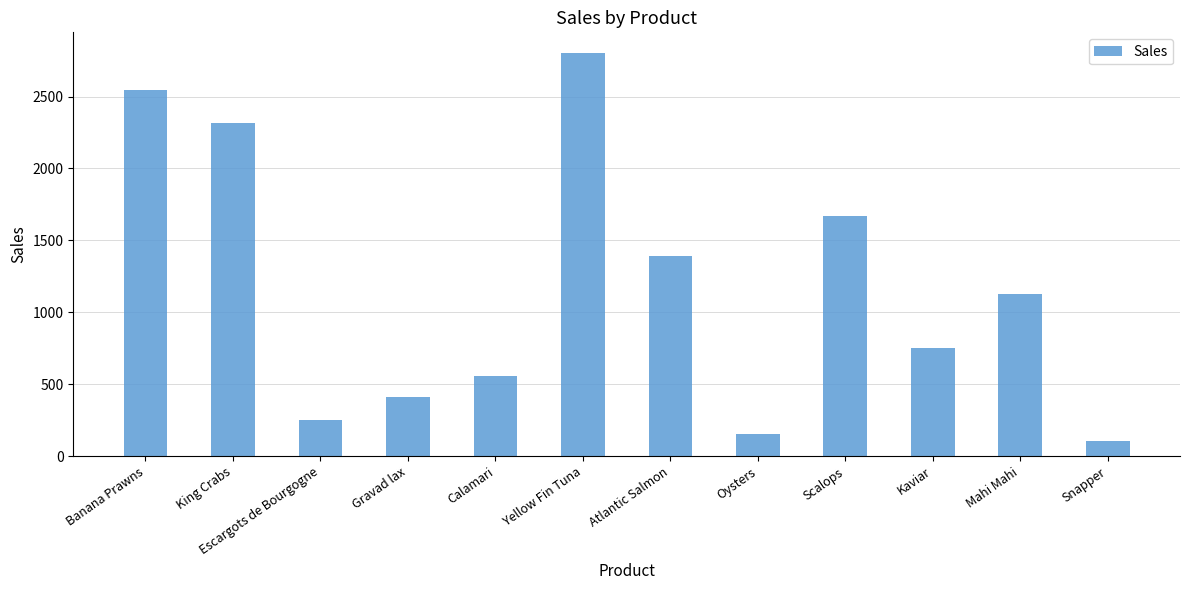

What is the difference between the maximum and second lowest values?

2653.0